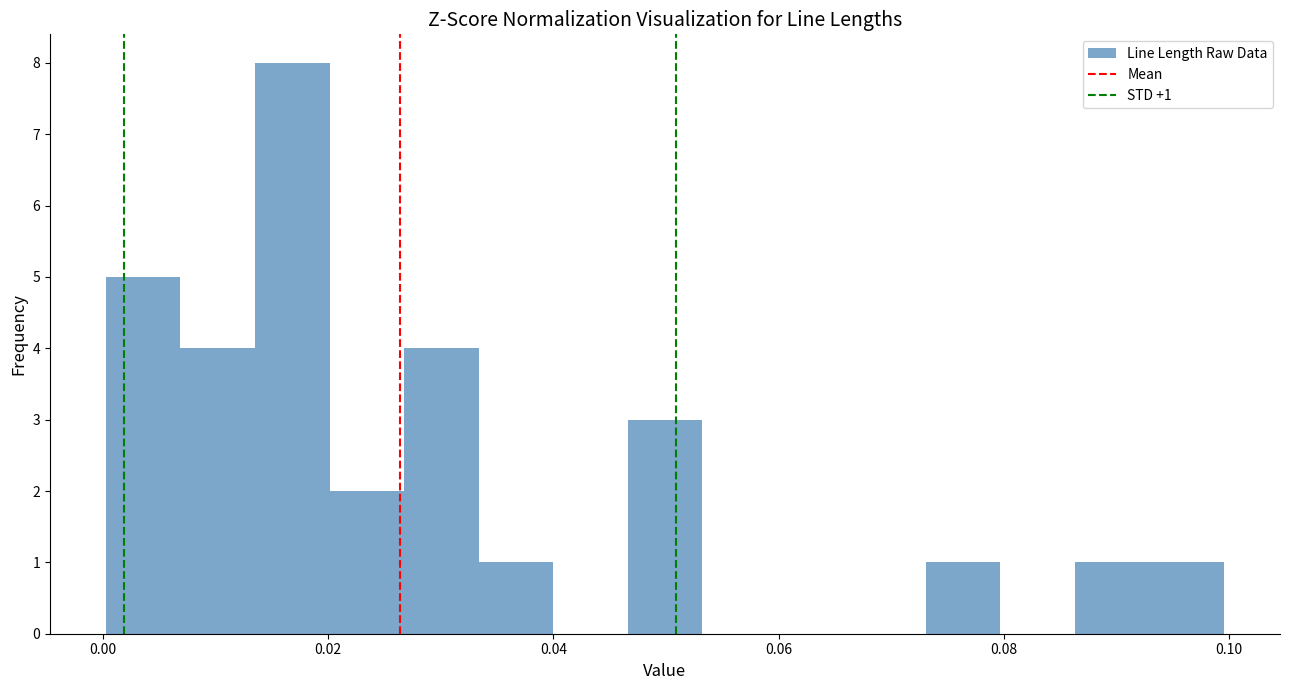

Read against the x-axis, roughly where is the centre of the tallest bar?

0.016